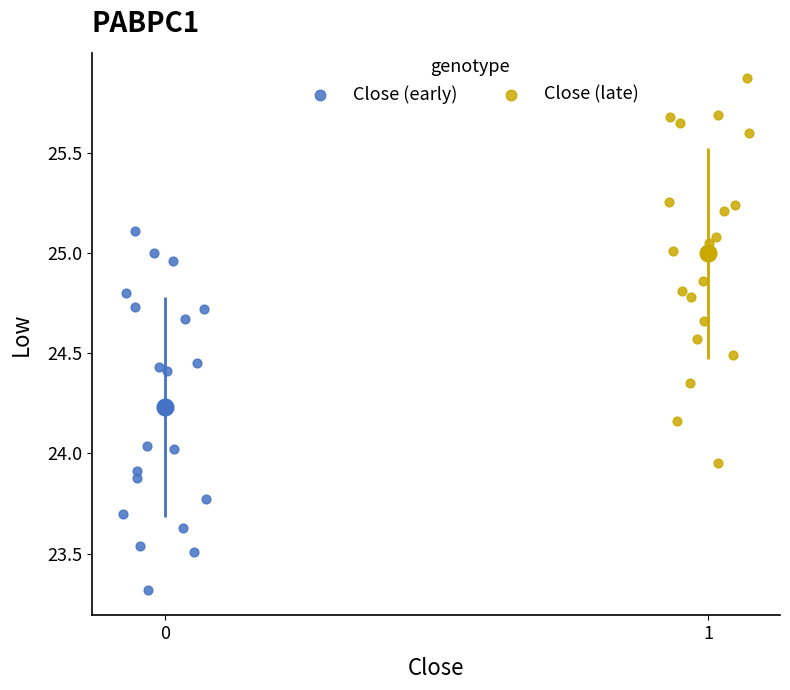

Which series has the widest spread of Y values?

Close (late)